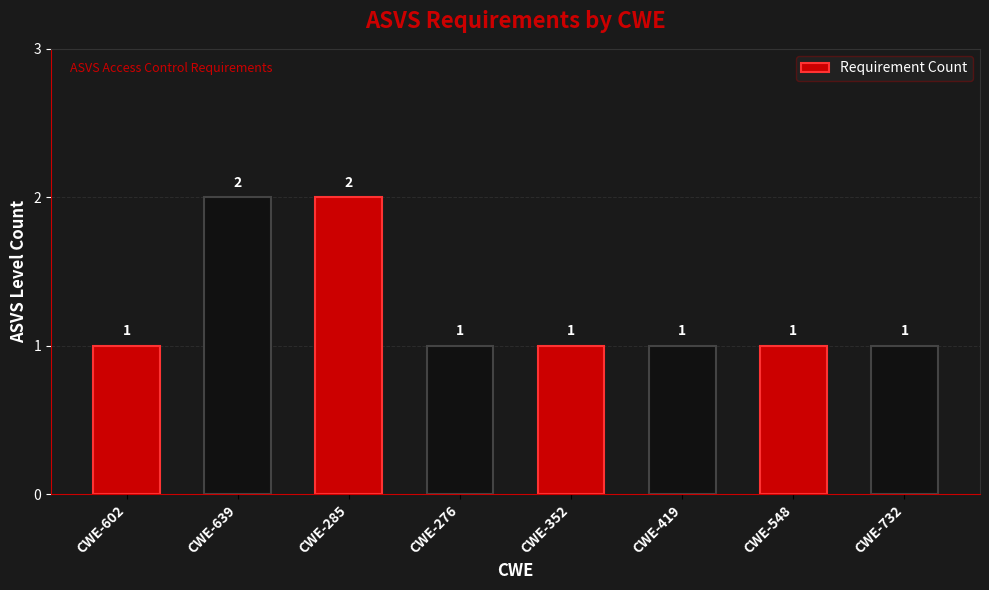

The chart shows a value of 1 at CWE-352. True or false?

True